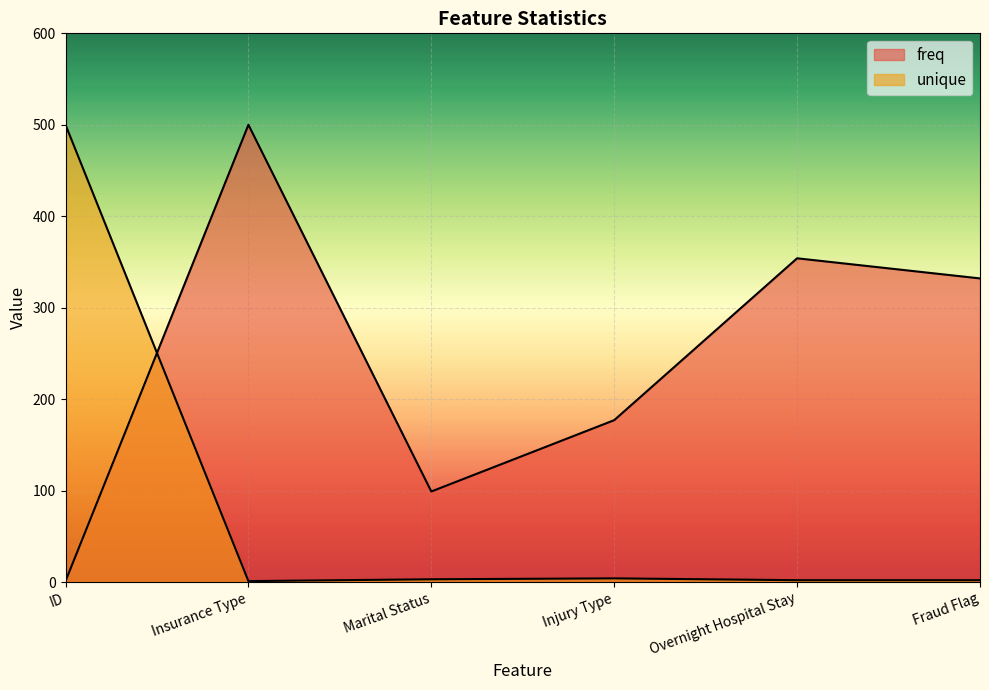

Rank the series by their average value, from highest to lowest.

freq, unique